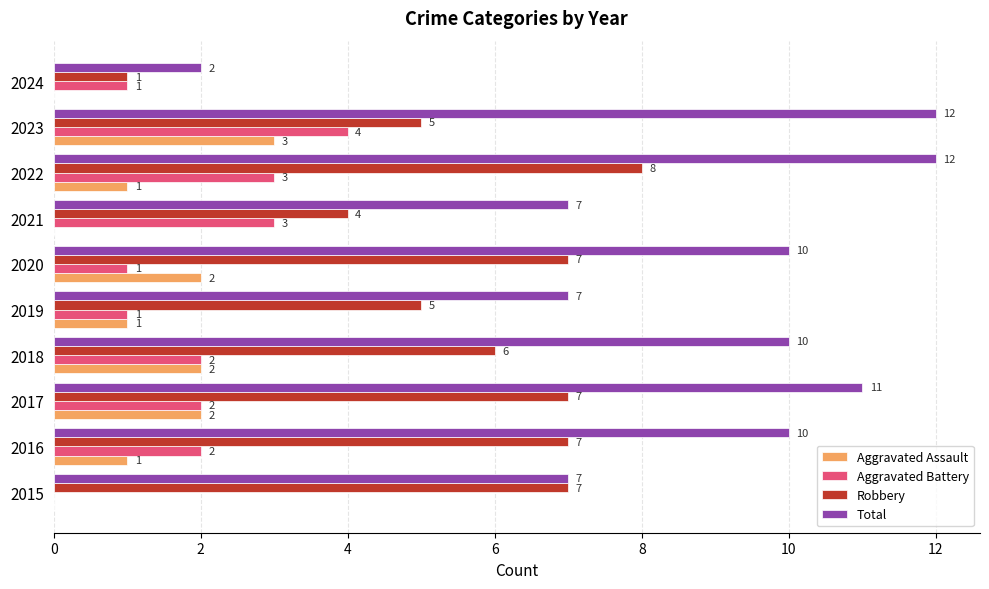

What is the greatest value displayed?

12